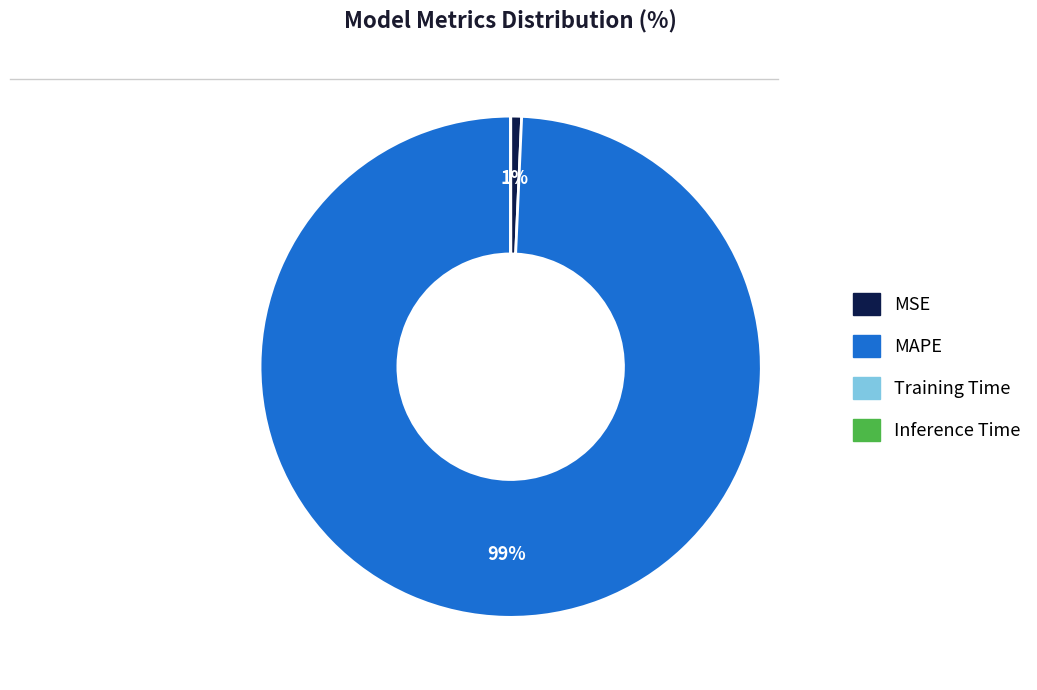

Is it true that MAPE is 99% of the pie?

True